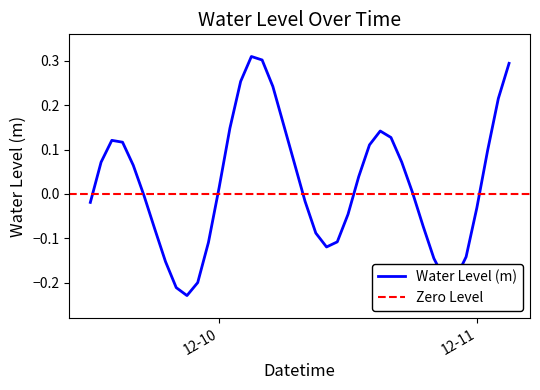

At which label does the data first exceed 0?

2022-12-09 13:00:00